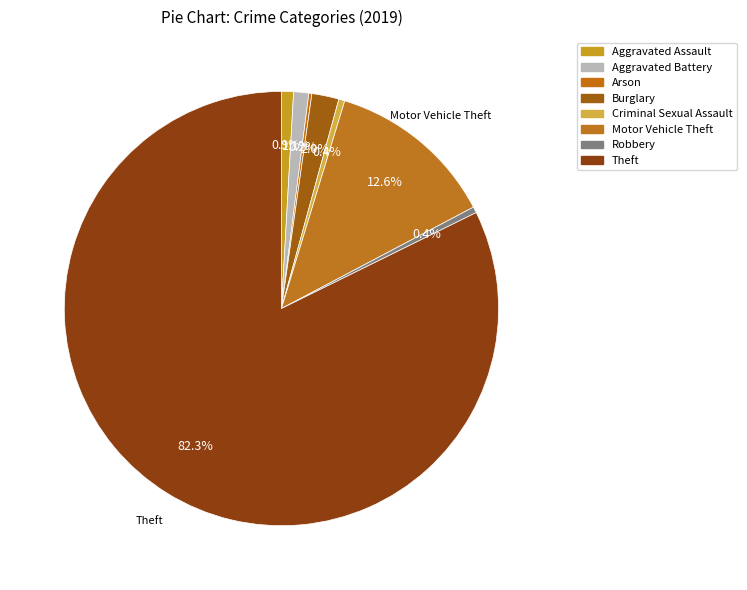

Which slice is the smallest?

Arson